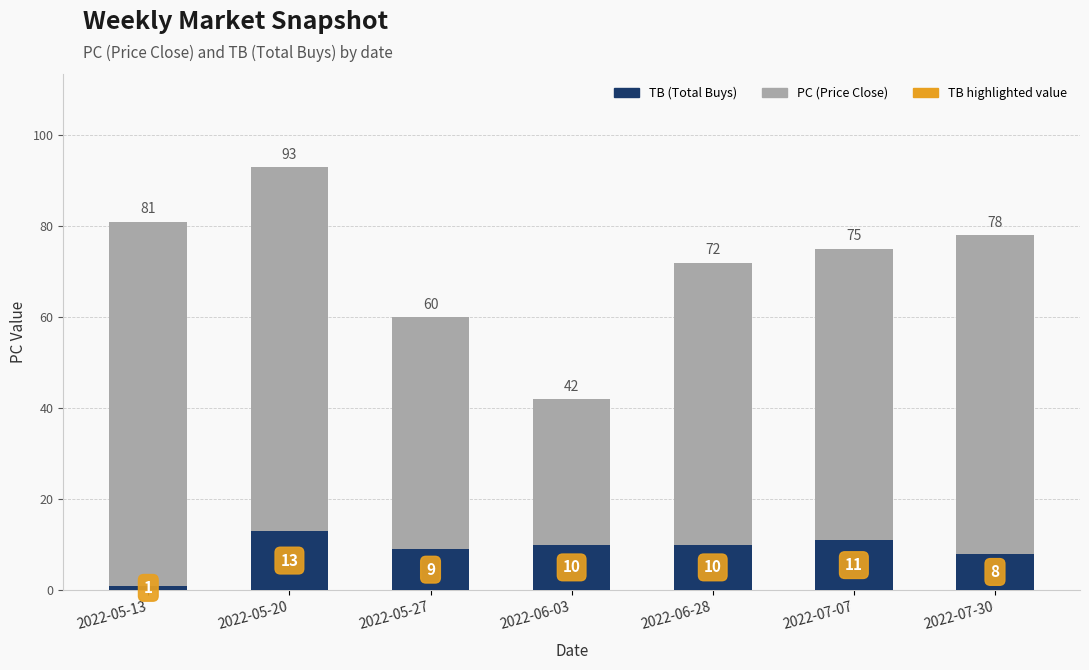

Is it true that PC (Price Close) equals 107 at 2022-05-27?

False